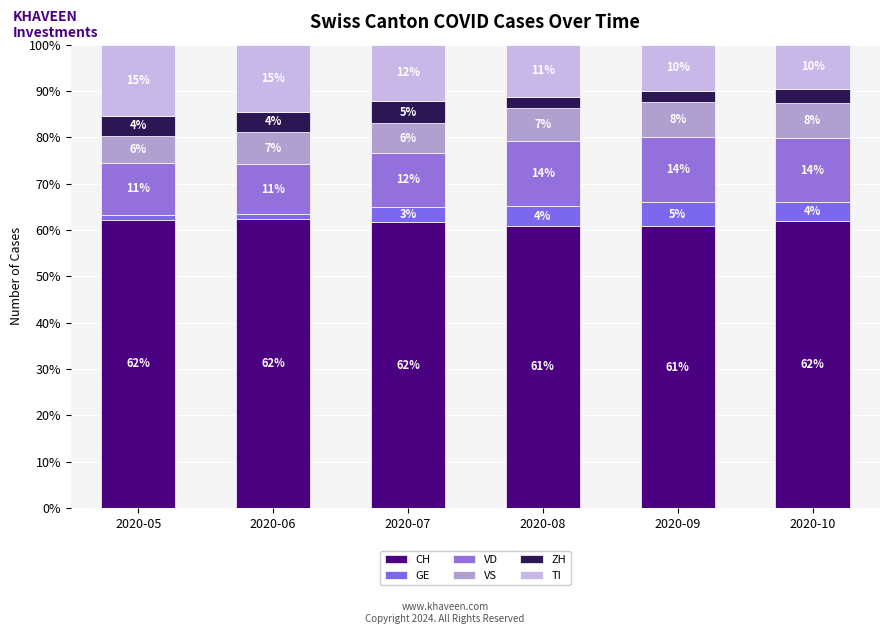

The value of ZH at 2020-05 is 2.0. True or false?

False